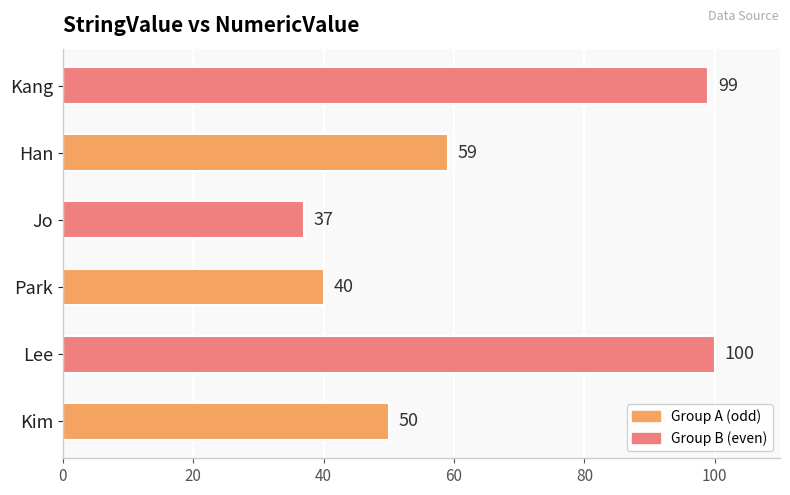

How many categories are shown in the chart?

6